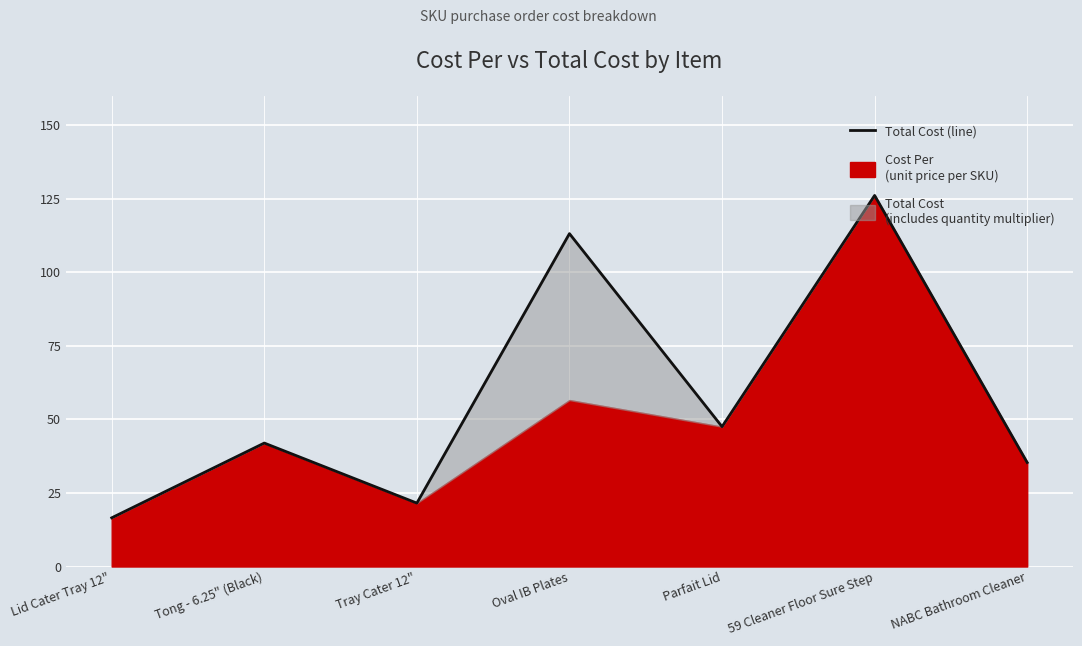

How many data points are less than 41?

3